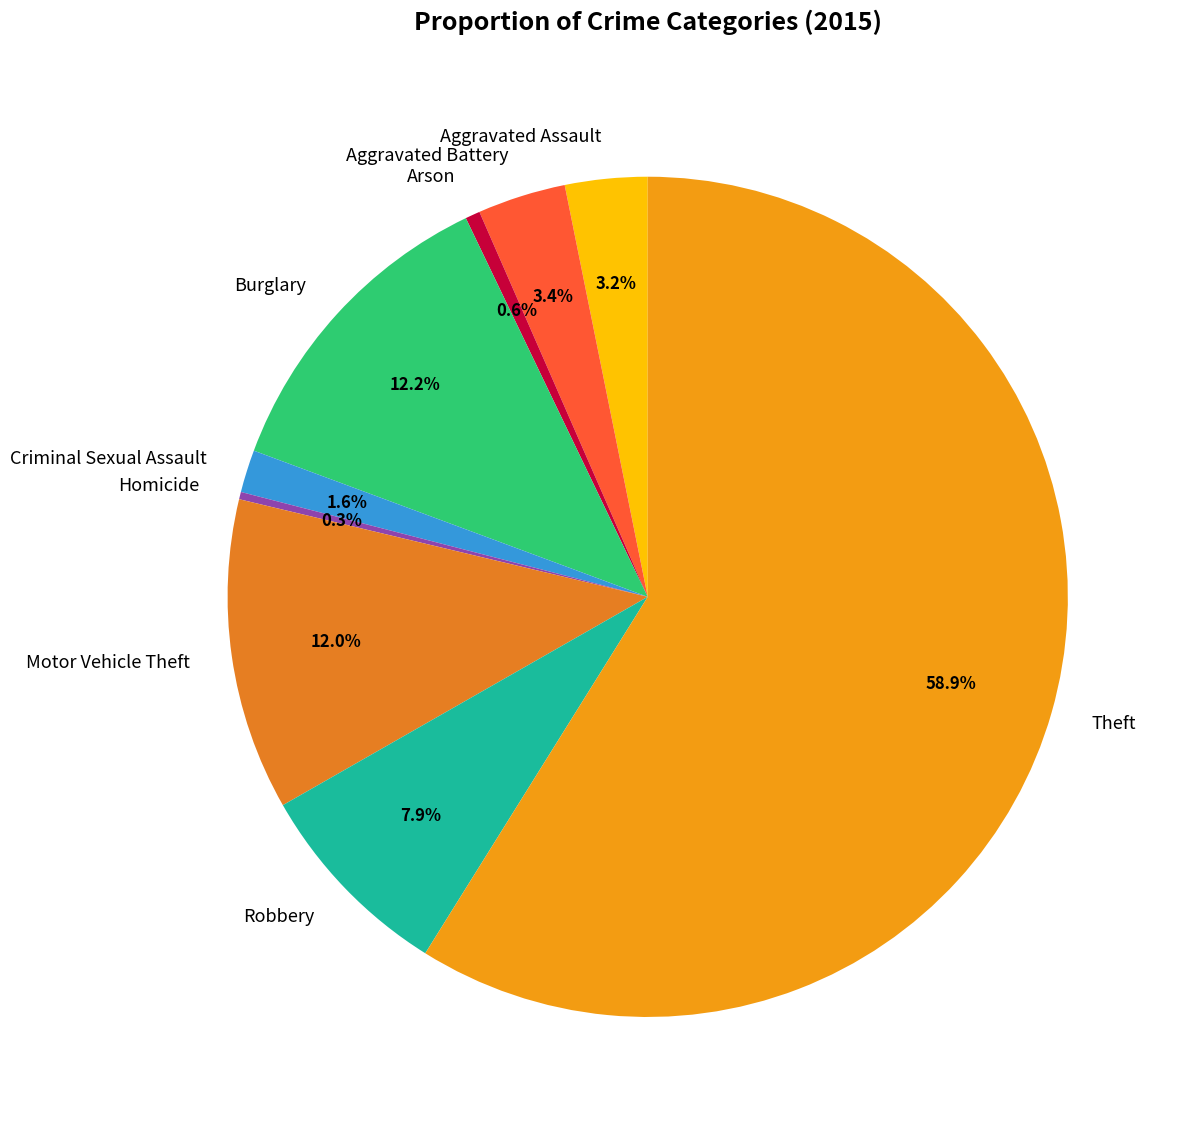

Count the number of slices in the pie.

9